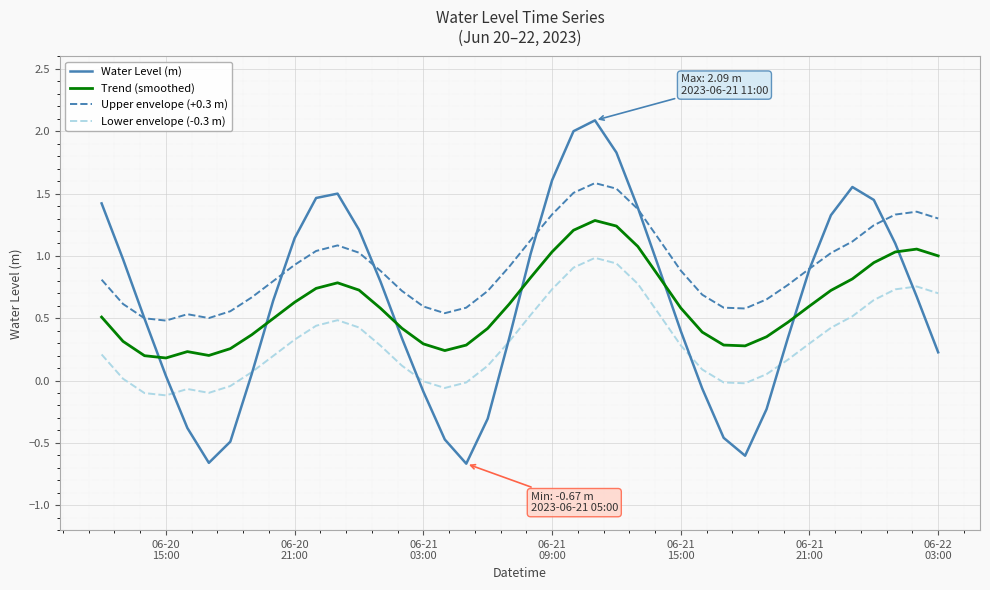

True or false: Trend (smoothed) has more than 0 points higher than both neighbors.

True